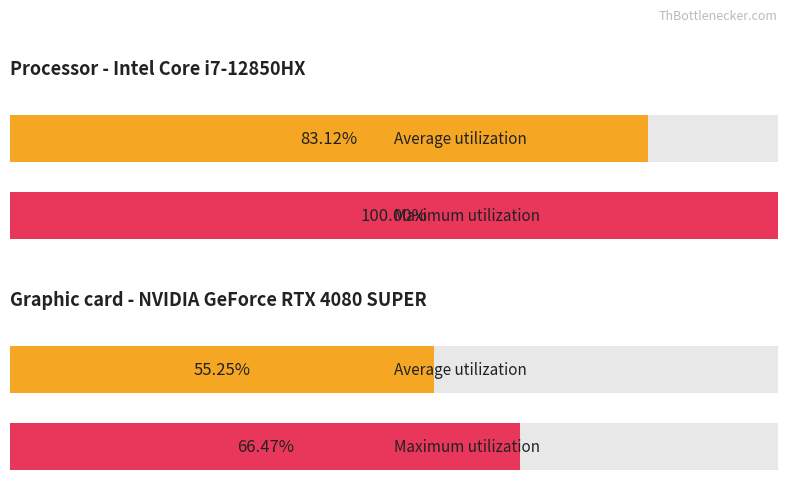

Are the bars horizontal?

Yes